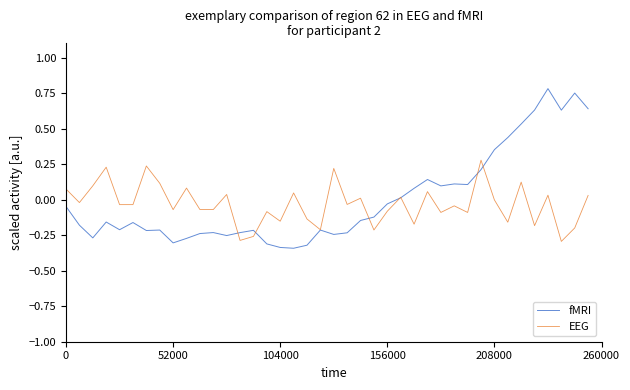

Rank the series by their maximum value, from lowest to highest.

EEG, fMRI